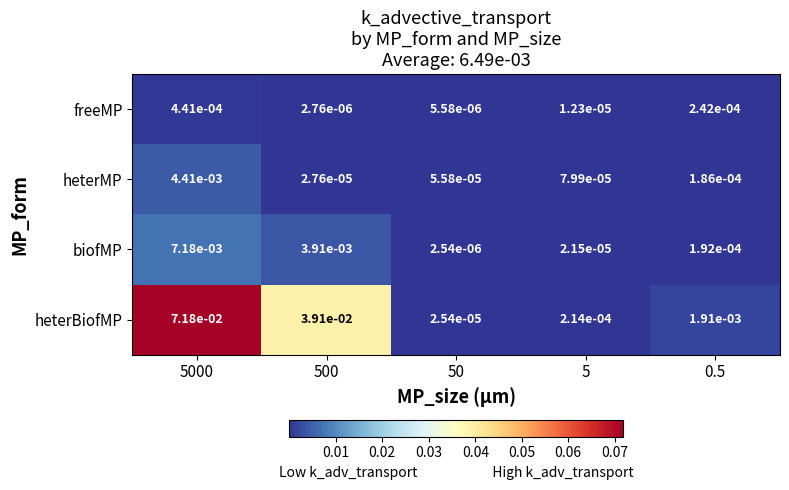

Rank the series by their maximum value, from highest to lowest.

heterBiofMP, biofMP, heterMP, freeMP